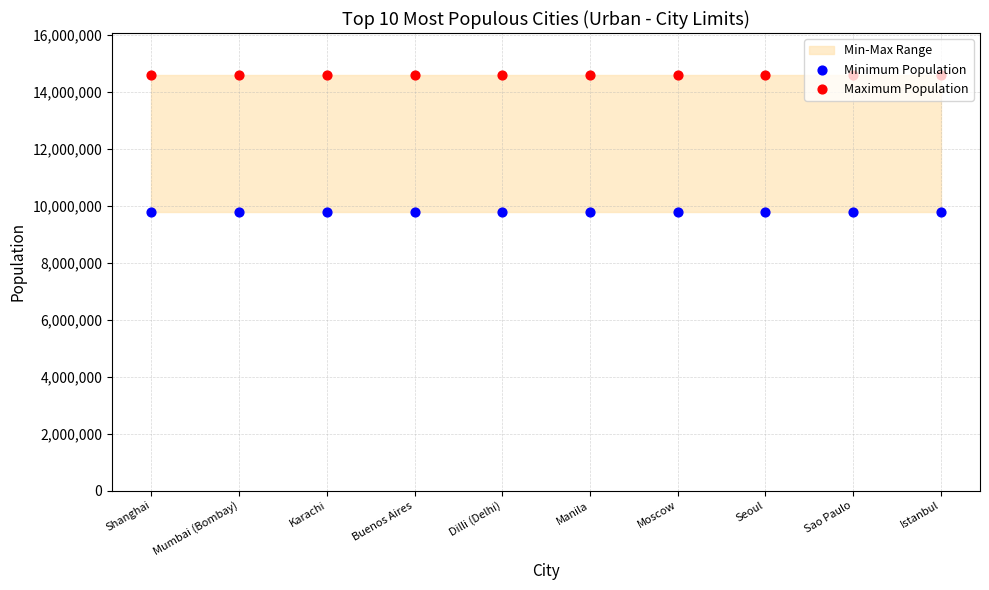

Which series reaches the maximum Y coordinate?

Maximum Population